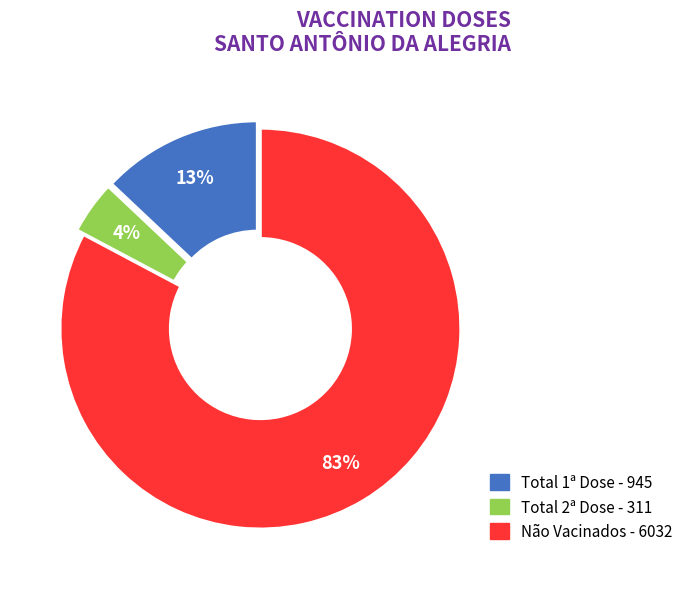

To the nearest percent, what is the average slice percentage?

33%